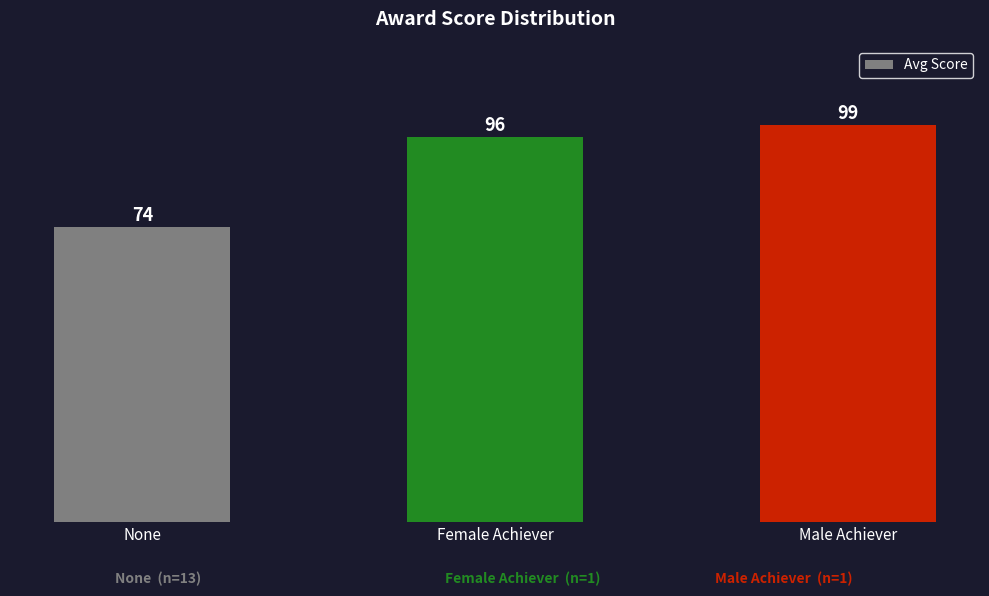

The chart shows a value of 73.5 at None. True or false?

True